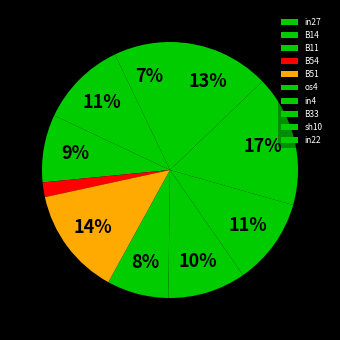

Count the number of slices in the pie.

10